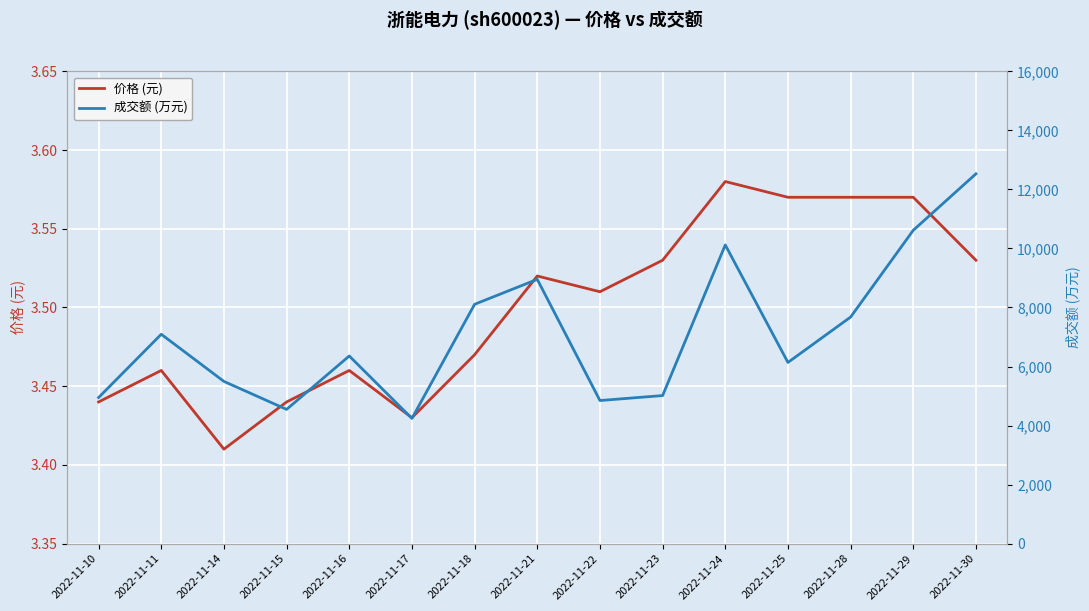

Does the chart display data point markers on the line(s)?

No